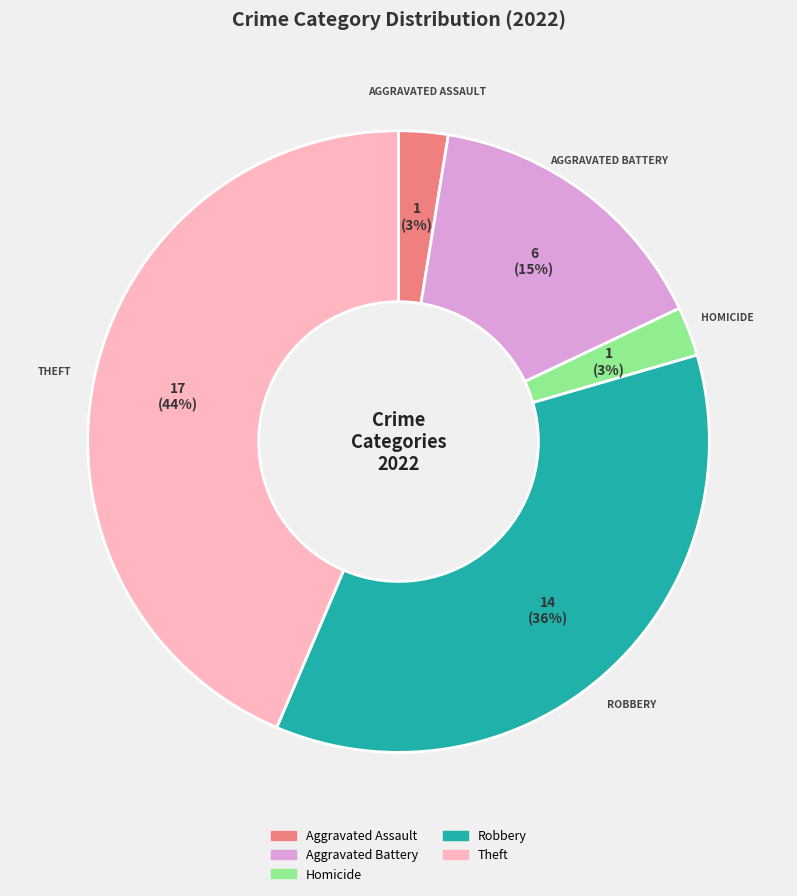

To the nearest percent, what is the difference between the largest and smallest slice percentages?

41%